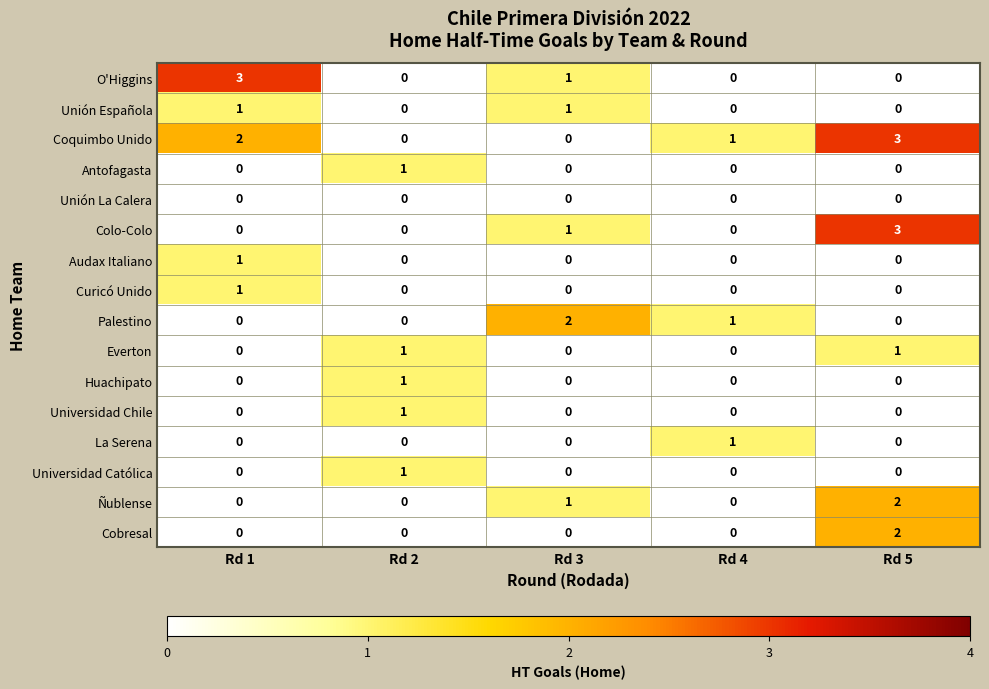

The value of Ñublense at Rd 3 is 1. True or false?

True